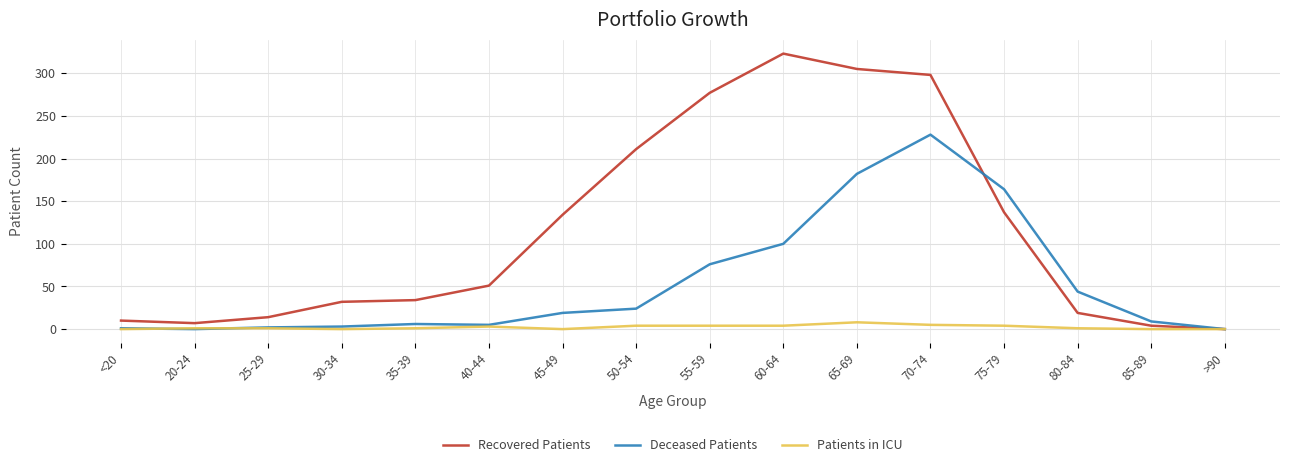

The value of Deceased Patients at >90 is 0. True or false?

True